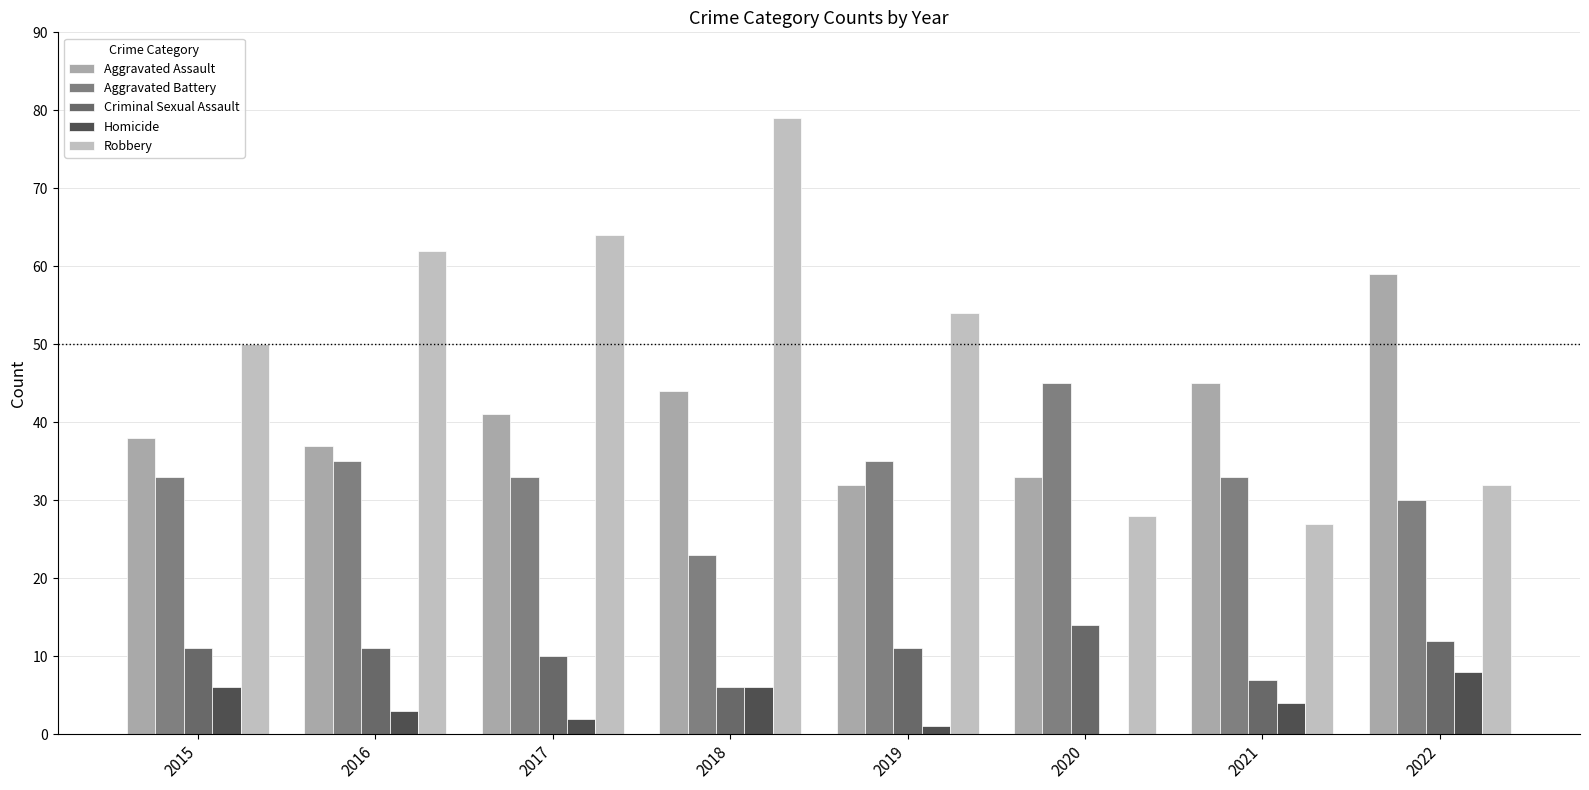

What is the sum of the Aggravated Battery values at 2018 and 2021?

56